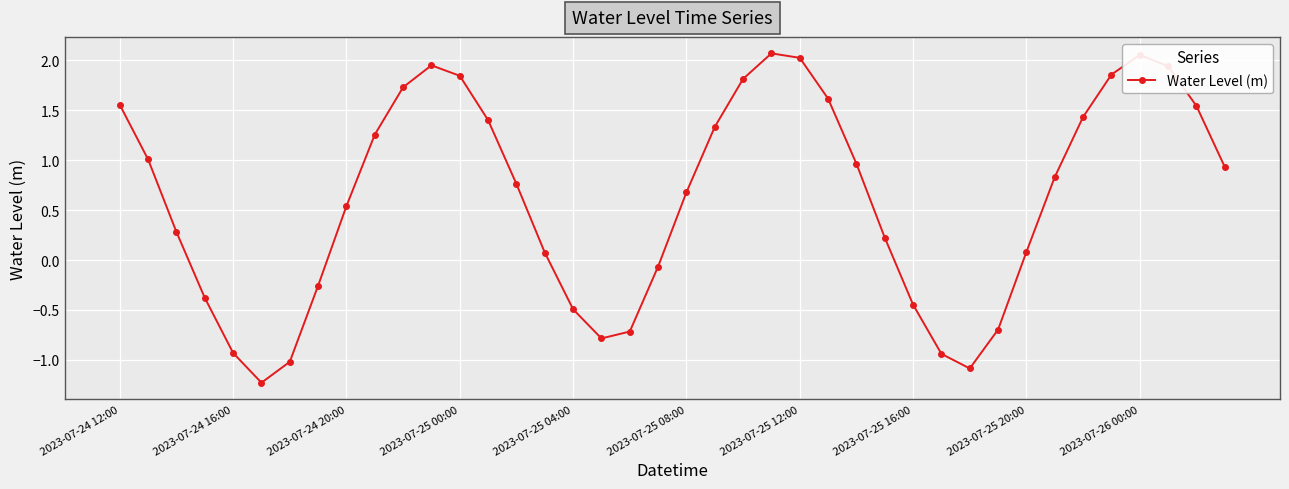

What is the minimum value shown in the chart?

-1.2